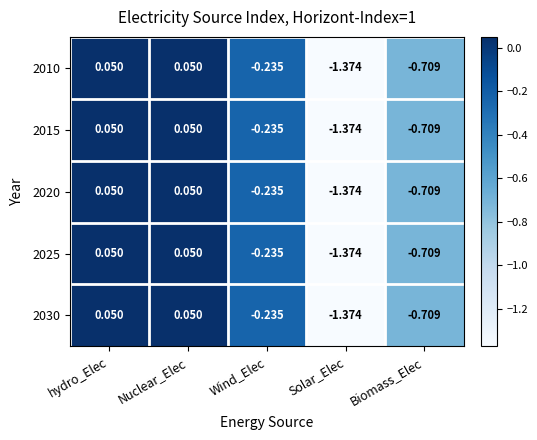

Where does the 2015 series first go above 0?

hydro_Elec